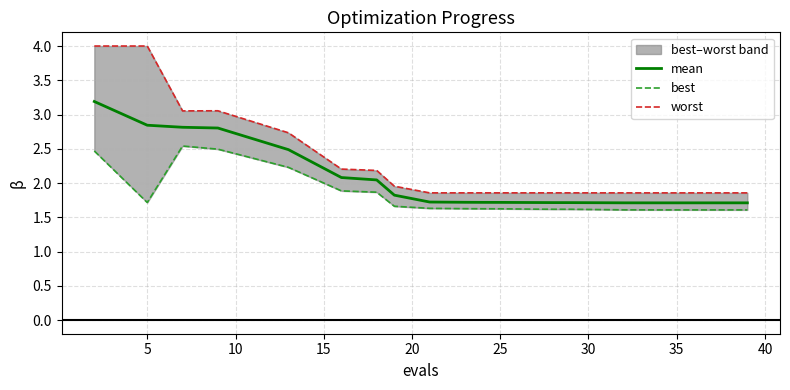

Reading left to right, list all the values displayed in this chart.

mean: 3.2	2.8	2.8	2.8	2.5	2.1	2.0	1.8	1.7	1.7	1.7	1.7	1.7	1.7	1.7	1.7	1.7	1.7	1.7	1.7
best: 2.5	1.7	2.5	2.5	2.2	1.9	1.9	1.7	1.6	1.6	1.6	1.6	1.6	1.6	1.6	1.6	1.6	1.6	1.6	1.6
worst: 4.0	4.0	3.1	3.1	2.7	2.2	2.2	2.0	1.9	1.9	1.9	1.9	1.9	1.9	1.9	1.9	1.9	1.9	1.9	1.9